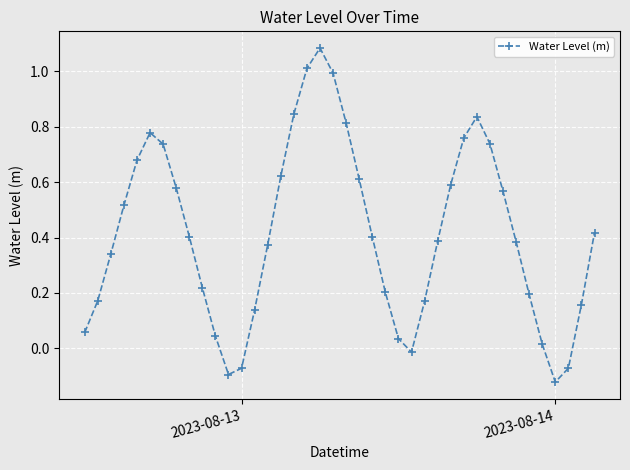

What is the difference between the maximum and minimum values?

1.2